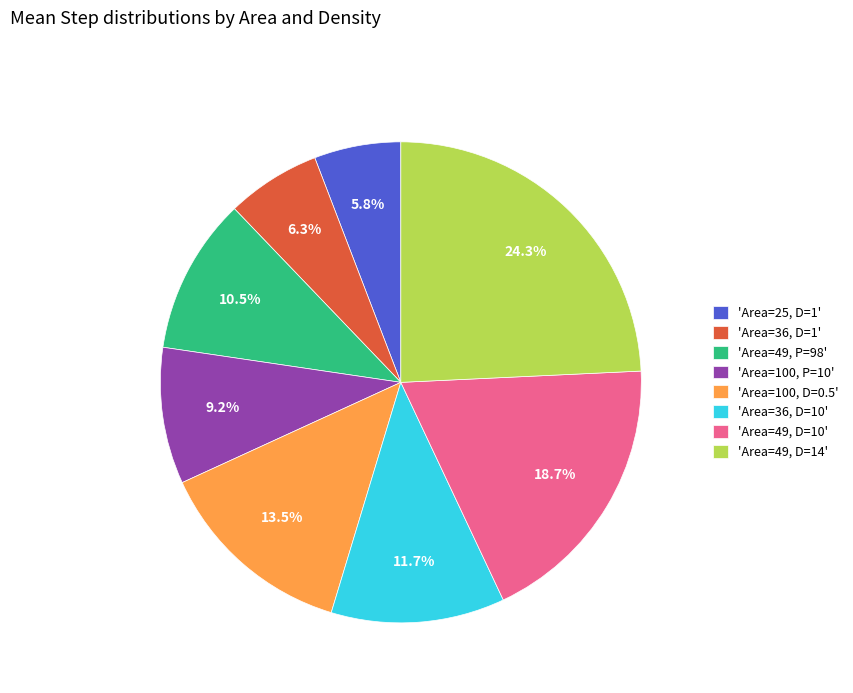

Does any single category account for the majority?

No